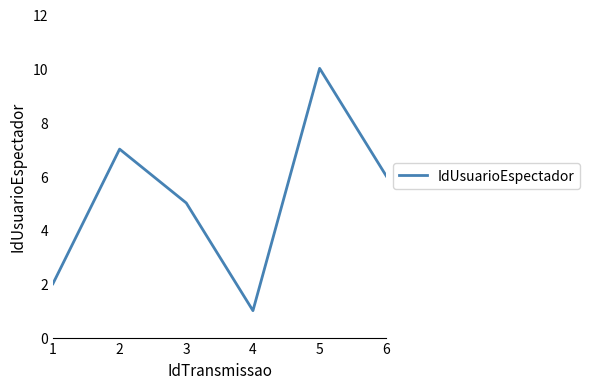

What is the difference between the second highest and minimum values?

6